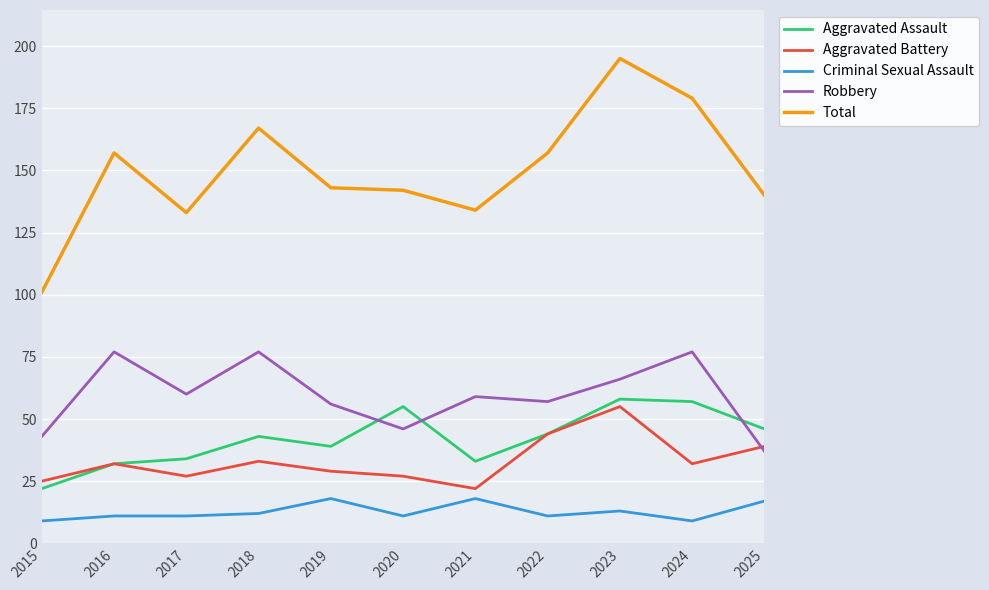

What is the greatest value displayed?

195